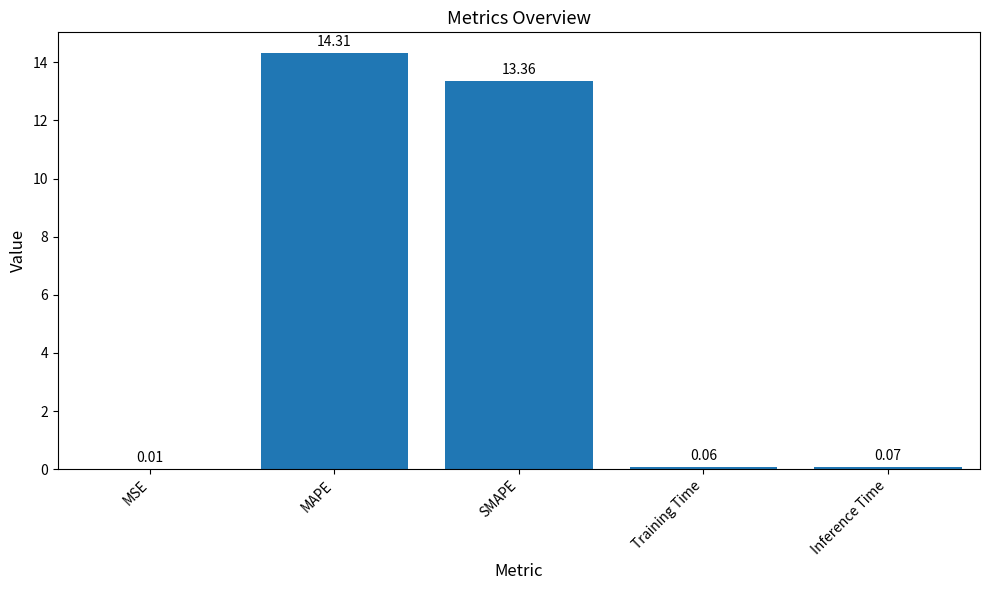

What is the sum of the values at MAPE and Inference Time?

14.4